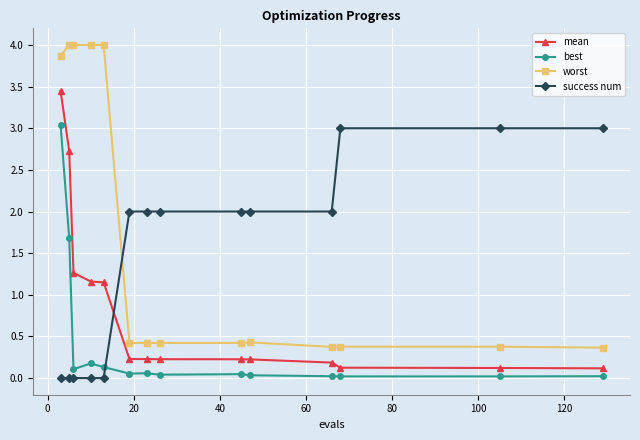

Which series has the largest total across all categories?

worst